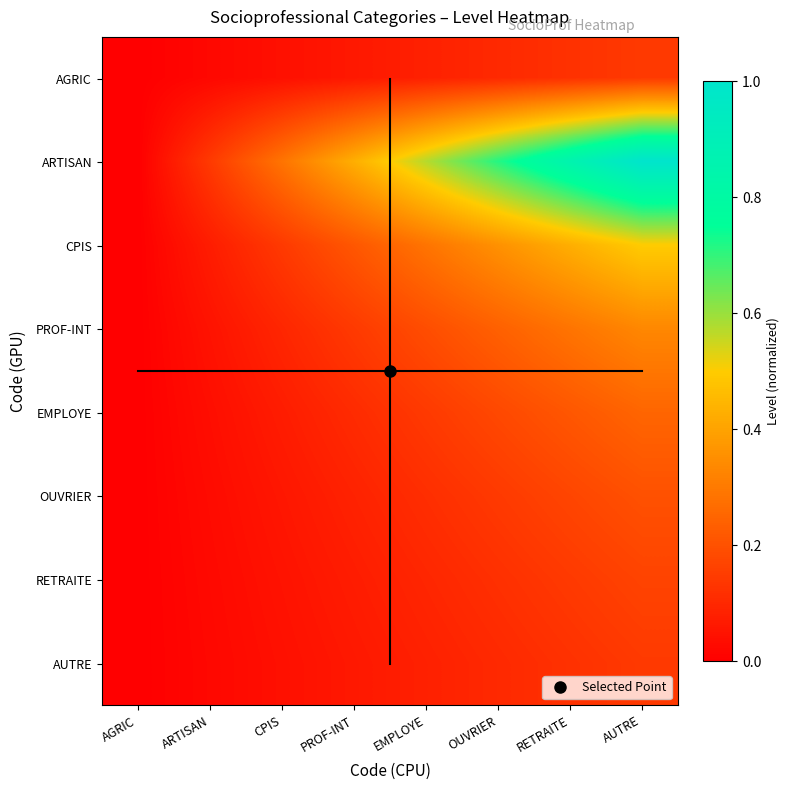

Reading left to right, what are all the values shown in this chart?

AGRIC: AGRIC=0.0	ARTISAN=0.0	CPIS=0.0	PROF-INT=0.1	EMPLOYE=0.1	OUVRIER=0.1	RETRAITE=0.1	AUTRE=0.1
ARTISAN: AGRIC=0.0	ARTISAN=0.1	CPIS=0.3	PROF-INT=0.4	EMPLOYE=0.6	OUVRIER=0.7	RETRAITE=0.9	AUTRE=1.0
CPIS: AGRIC=0.0	ARTISAN=0.1	CPIS=0.1	PROF-INT=0.2	EMPLOYE=0.3	OUVRIER=0.4	RETRAITE=0.4	AUTRE=0.5
PROF-INT: AGRIC=0.0	ARTISAN=0.0	CPIS=0.1	PROF-INT=0.1	EMPLOYE=0.2	OUVRIER=0.2	RETRAITE=0.3	AUTRE=0.3
EMPLOYE: AGRIC=0.0	ARTISAN=0.0	CPIS=0.1	PROF-INT=0.1	EMPLOYE=0.1	OUVRIER=0.2	RETRAITE=0.2	AUTRE=0.2
OUVRIER: AGRIC=0.0	ARTISAN=0.0	CPIS=0.1	PROF-INT=0.1	EMPLOYE=0.1	OUVRIER=0.1	RETRAITE=0.2	AUTRE=0.2
RETRAITE: AGRIC=0.0	ARTISAN=0.0	CPIS=0.0	PROF-INT=0.1	EMPLOYE=0.1	OUVRIER=0.1	RETRAITE=0.1	AUTRE=0.2
AUTRE: AGRIC=0.0	ARTISAN=0.0	CPIS=0.0	PROF-INT=0.1	EMPLOYE=0.1	OUVRIER=0.1	RETRAITE=0.1	AUTRE=0.1